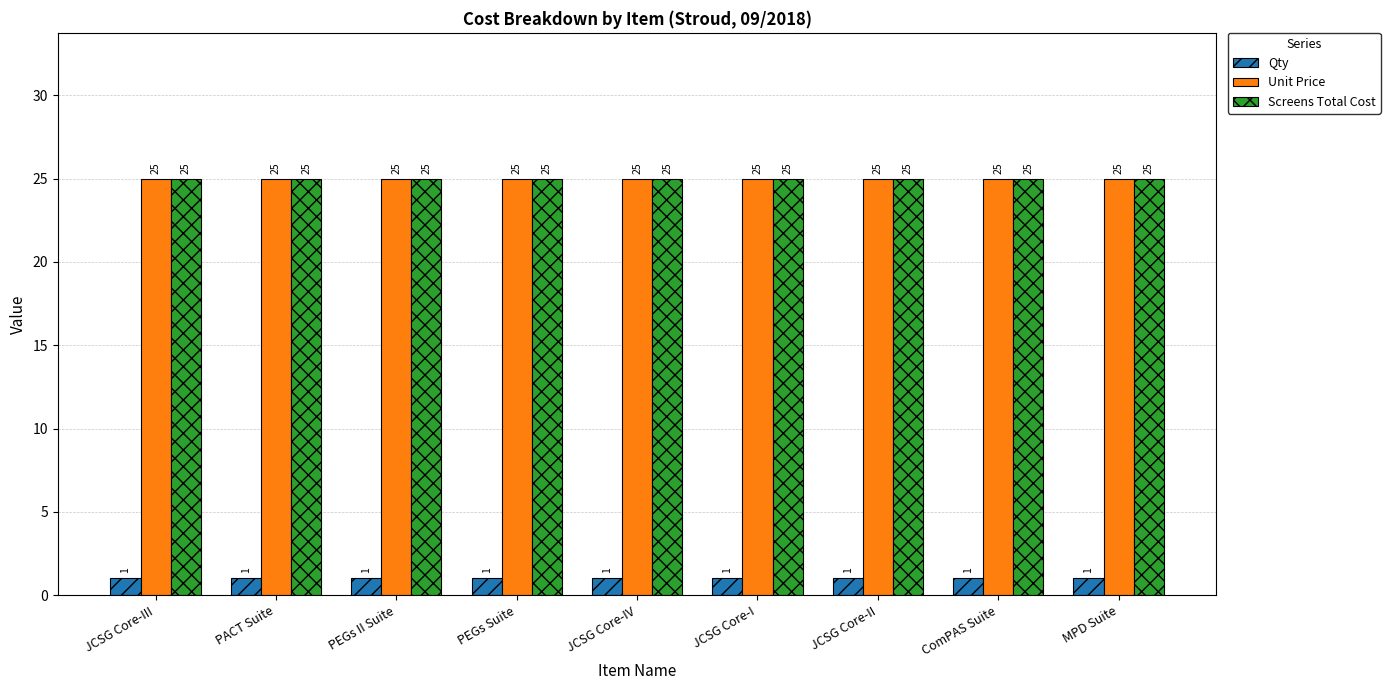

What is the label of the 8th bar from the left?

ComPAS Suite